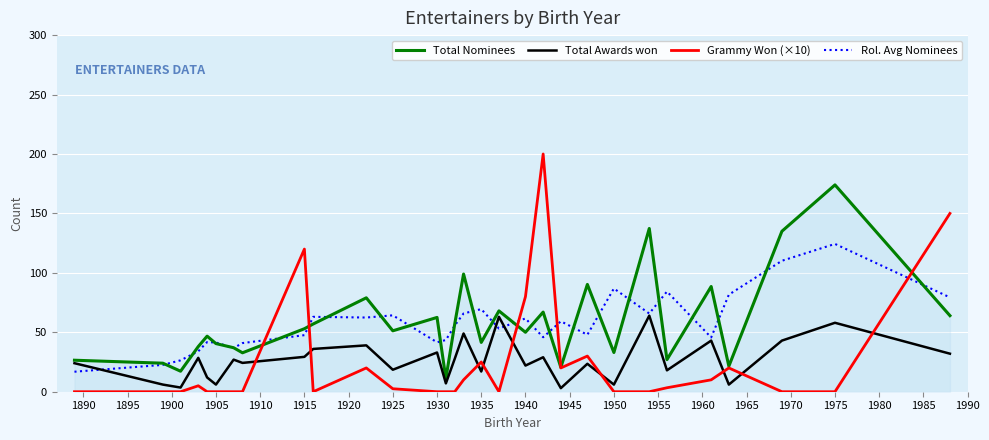

How many distinct data groups are displayed?

4